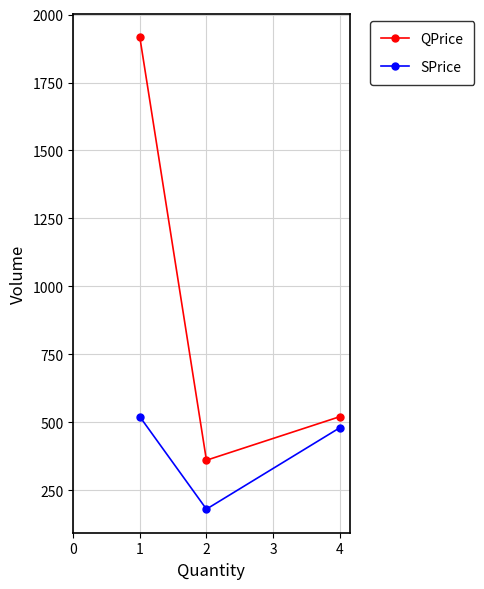

What is the sum of all SPrice values?

1179.0